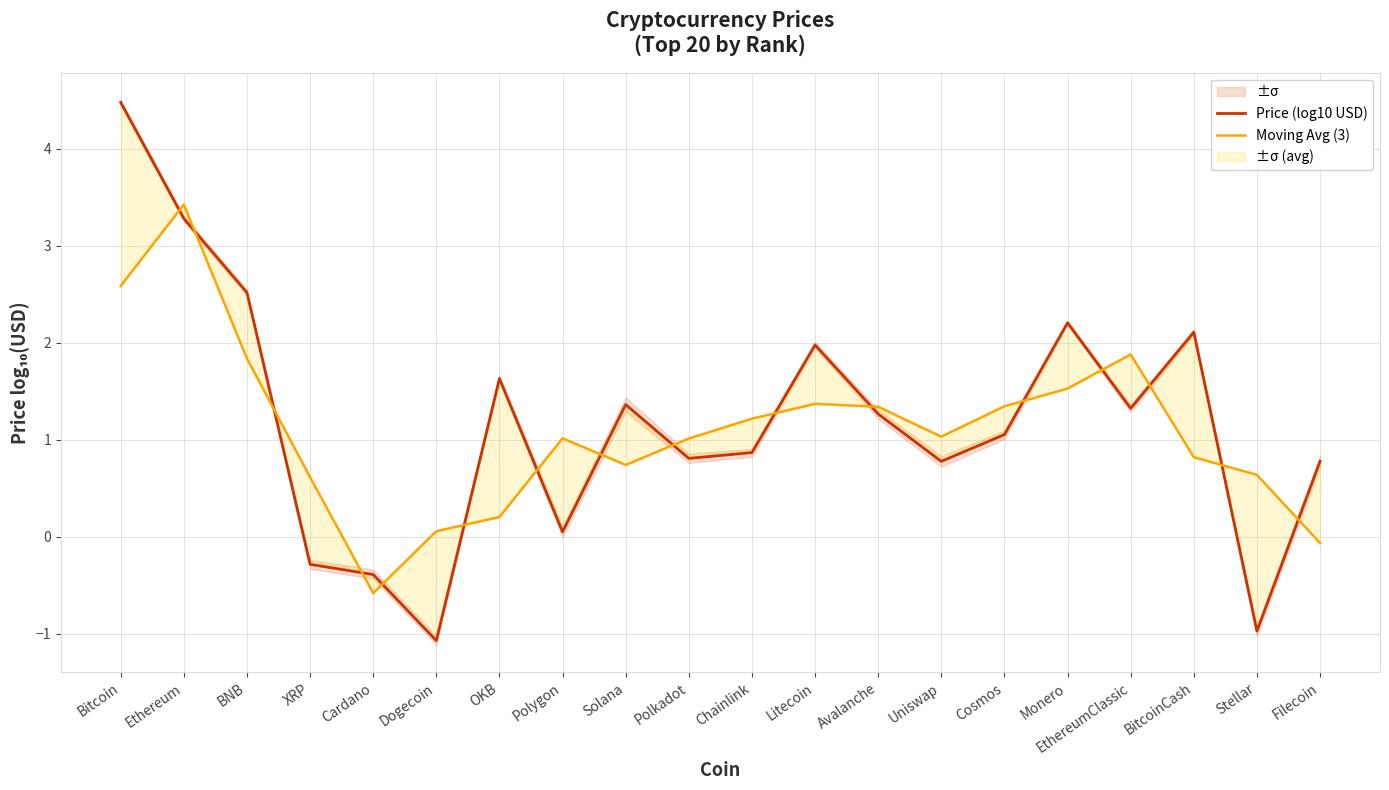

What is the greatest value displayed?

4.5